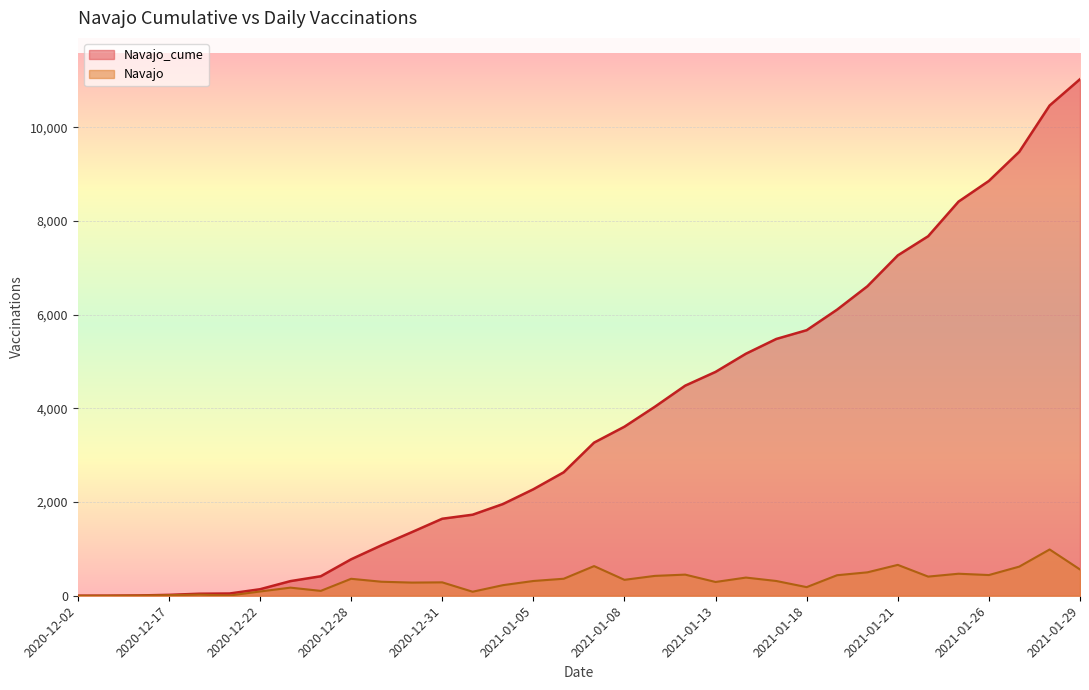

How many lines are shown in the chart?

2